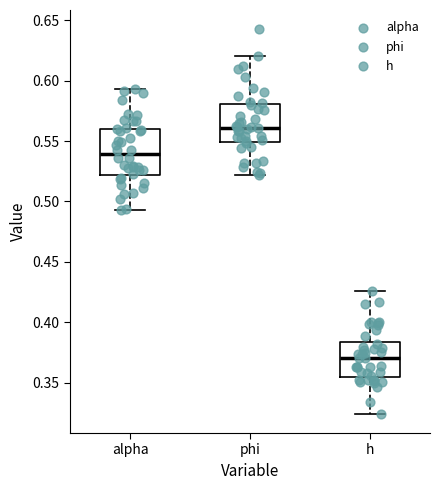

Reading left to right, read every box against the y-axis: the position of its median line, the range the box covers, and the ends of its whiskers. The values are not printed on the chart, so give them approximately, as read against the axis.

alpha: median 0.540, box 0.520 to 0.560, whiskers 0.495 to 0.595
phi: median 0.560, box 0.550 to 0.580, whiskers 0.520 to 0.620
h: median 0.370, box 0.355 to 0.385, whiskers 0.325 to 0.425